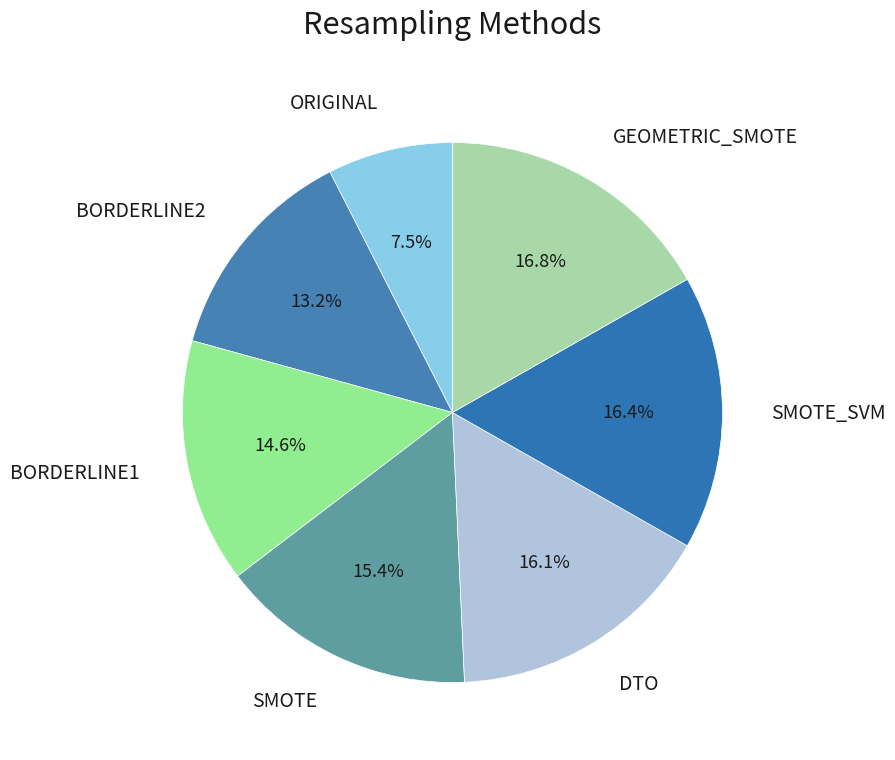

What percentage is NOT represented by DTO?

83.9%